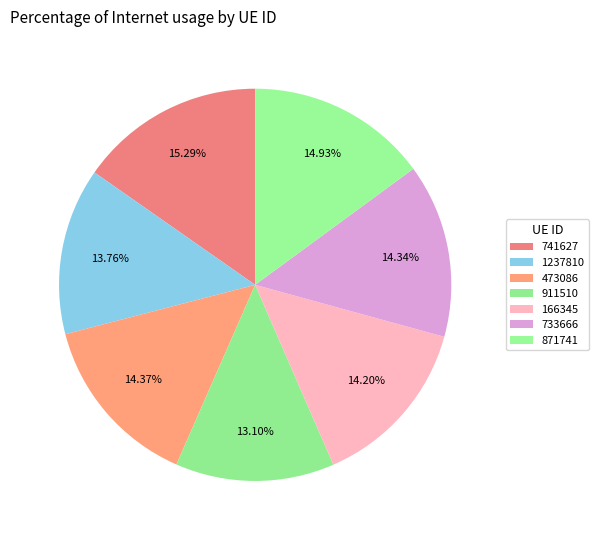

Rank the categories by value from highest to lowest.

741627, 871741, 473086, 733666, 166345, 1237810, 911510